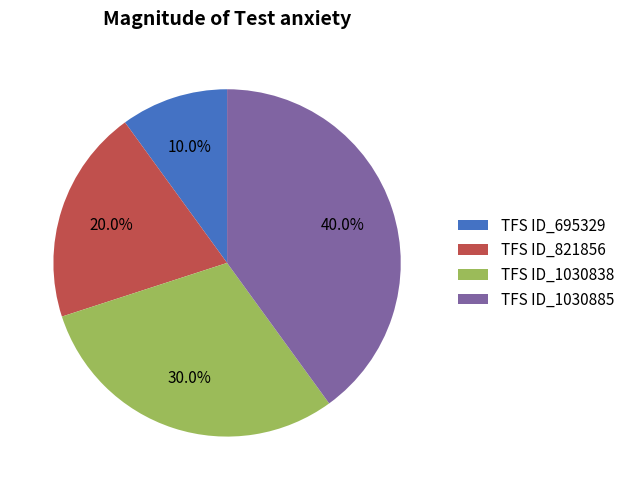

The TFS ID_1030838 slice represents 30% of the pie. True or false?

True